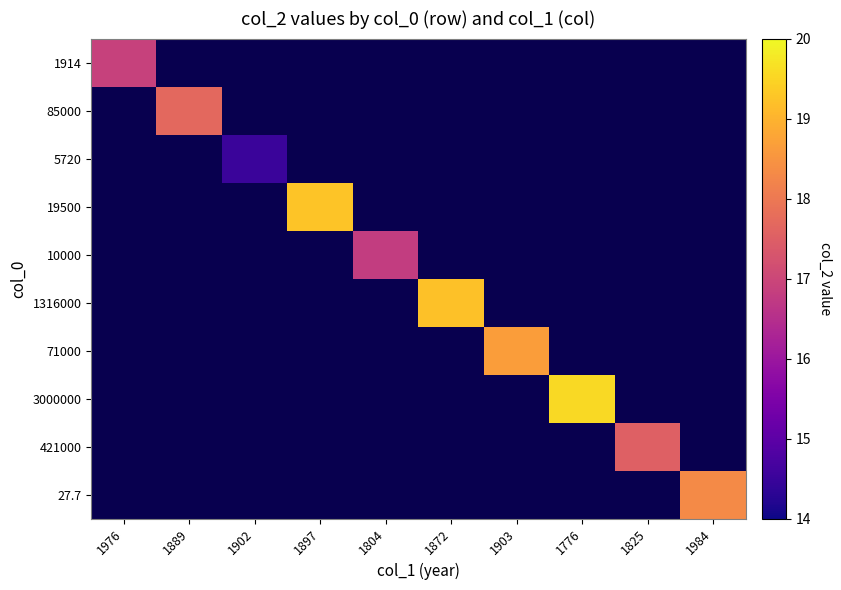

What is the total value across all series at 1776?

-879.5